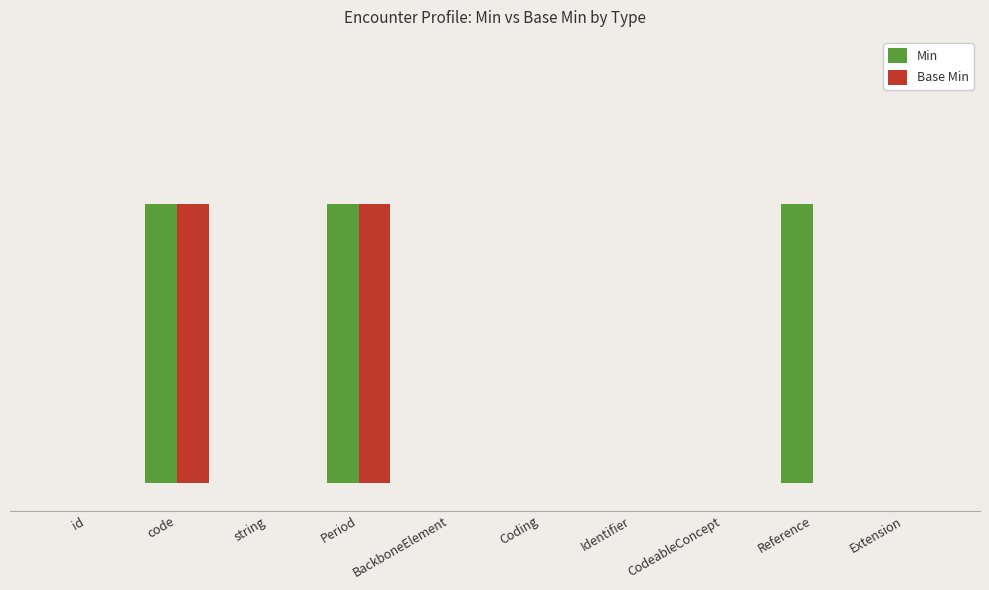

What are all the series names shown in the legend?

Min, Base Min